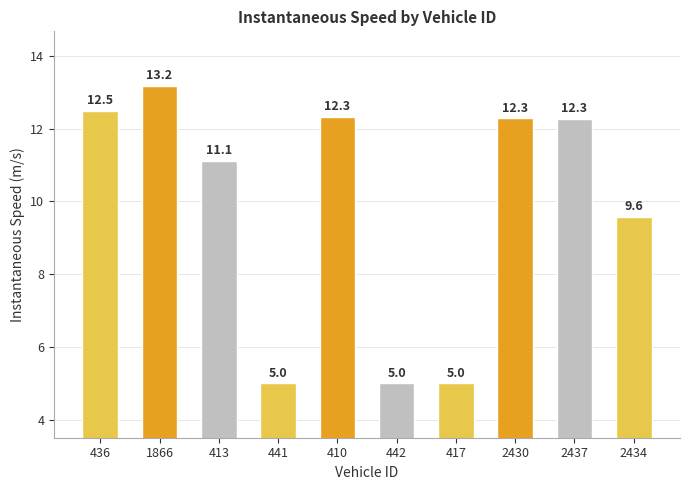

What is the difference between the second highest and minimum values?

7.5